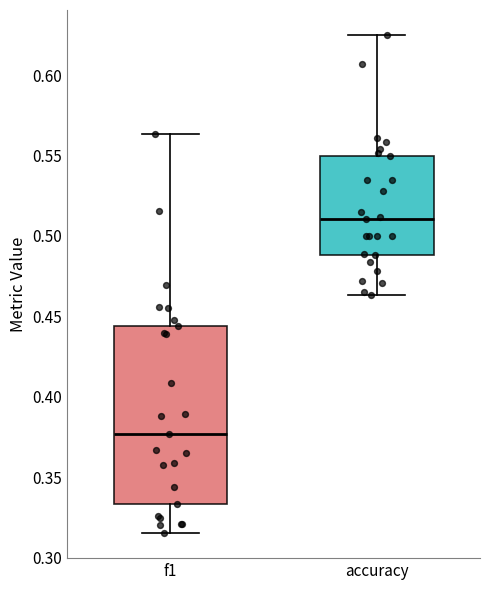

Reading left to right, transcribe this box plot: for each box, give where its median line is, the range the box spans, and where its two whiskers end, as read against the y-axis. The values are not printed on the chart, so give them approximately, as read against the axis.

f1: median 0.375, box 0.335 to 0.445, whiskers 0.315 to 0.565
accuracy: median 0.510, box 0.490 to 0.550, whiskers 0.465 to 0.625